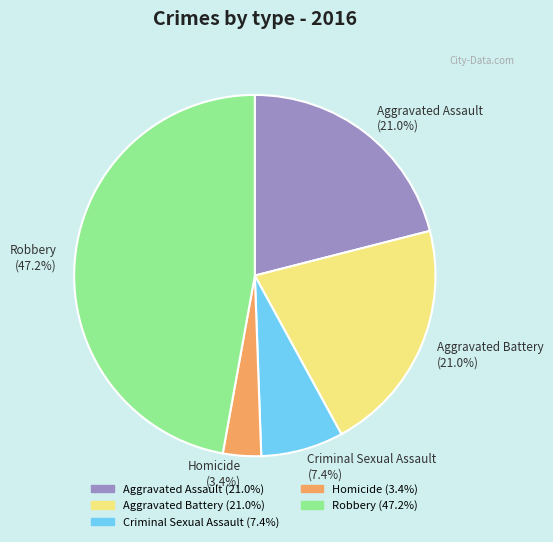

How many segments does this pie chart have?

5